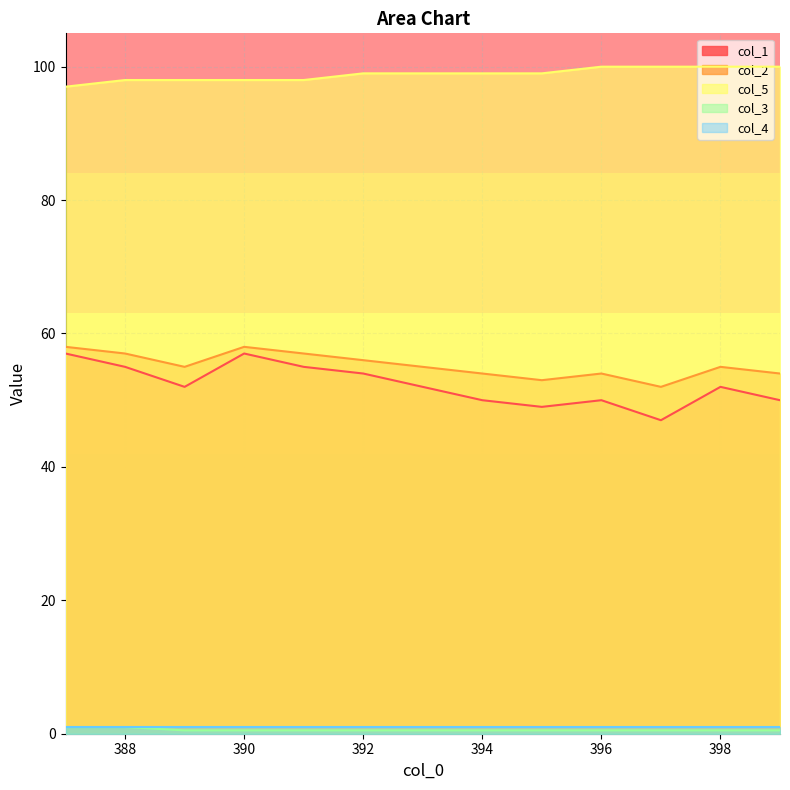

True or false: col_5 has a value of 176.1 at 397.

False